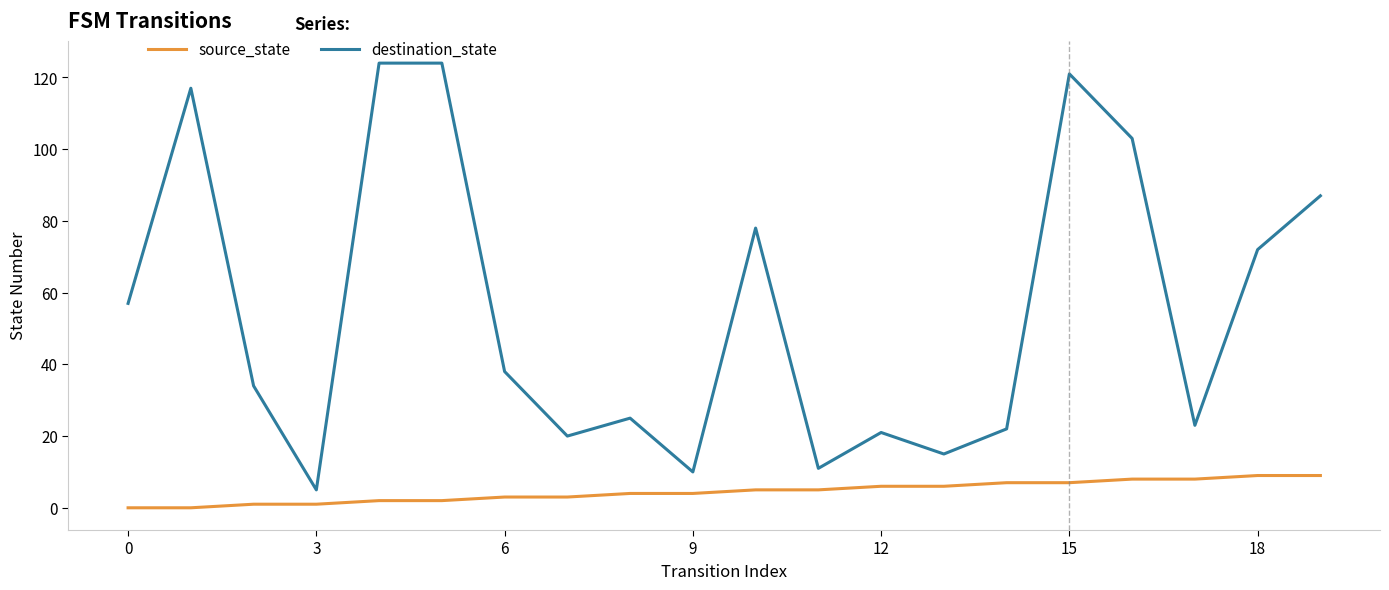

True or false: destination_state and source_state cross at least once.

False